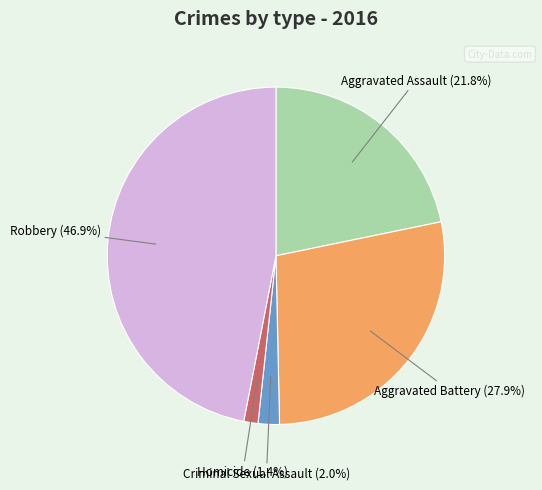

Rank the categories by value from highest to lowest.

Robbery, Aggravated Battery, Aggravated Assault, Criminal Sexual Assault, Homicide